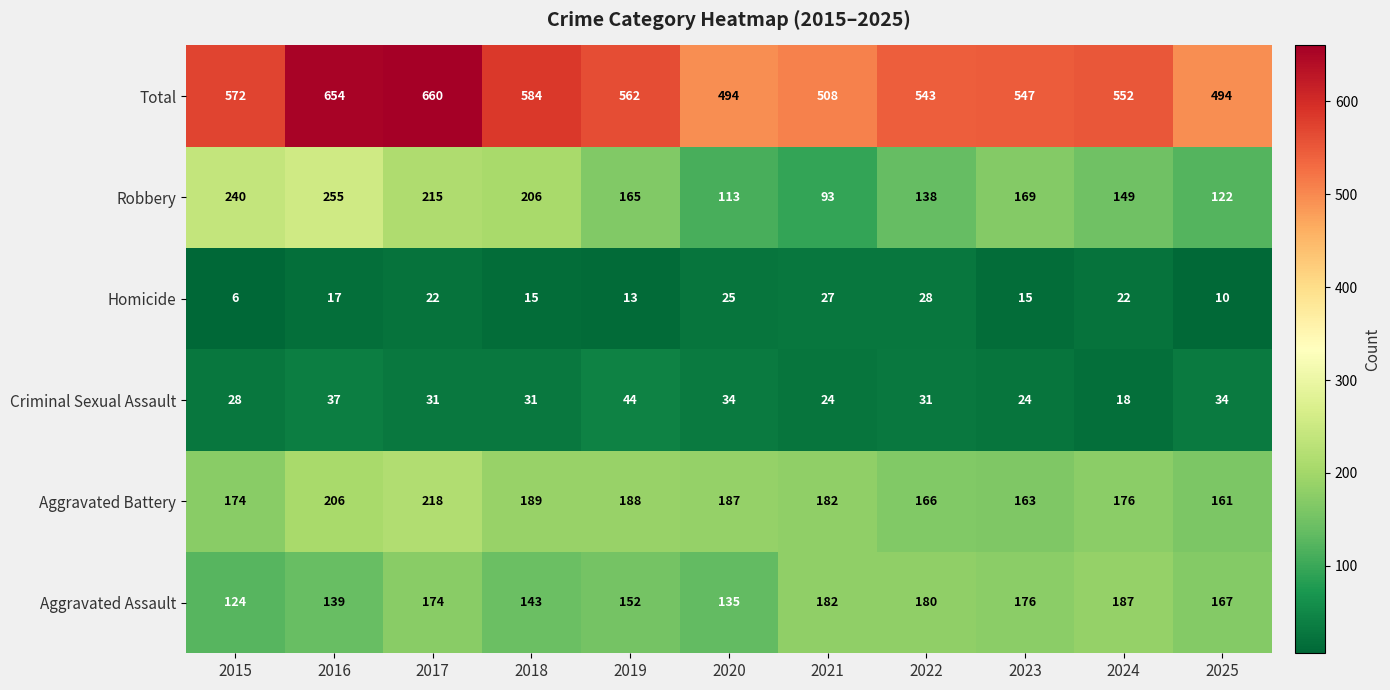

Where is Aggravated Assault nearest to the value 155?

2019